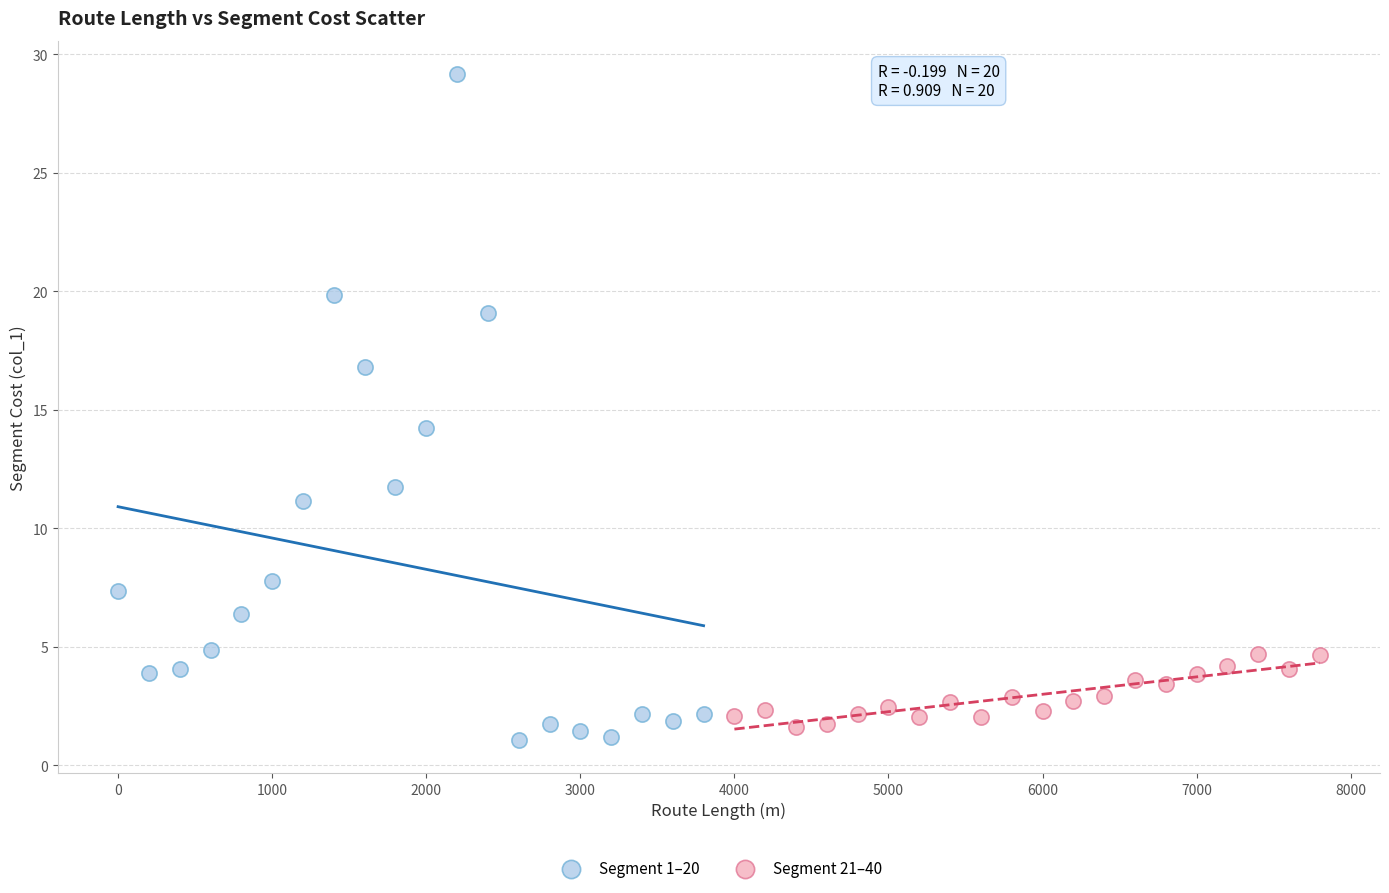

Which series contains the highest Y value?

Segment 1–20